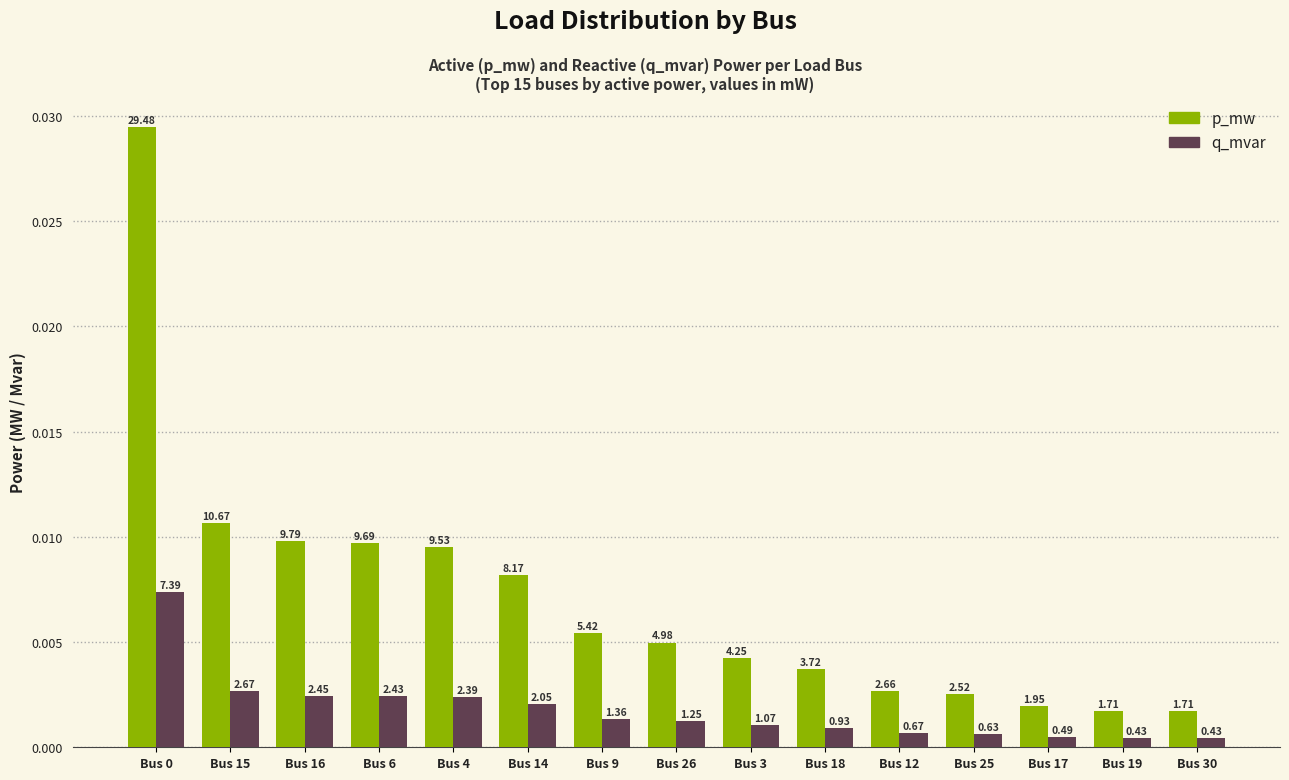

List the series in order of their overall mean, highest first.

p_mw, q_mvar